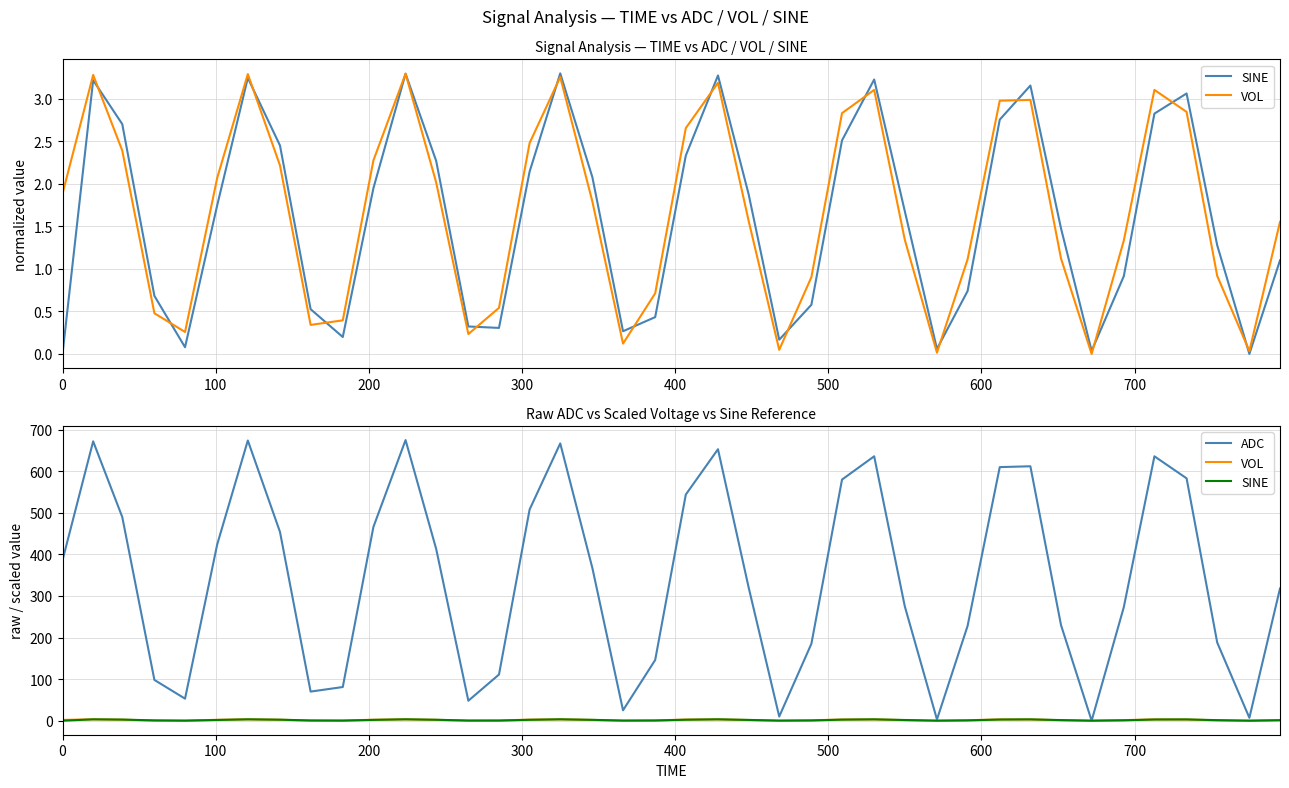

List the series in order of their peak value, lowest first.

VOL, SINE, ADC